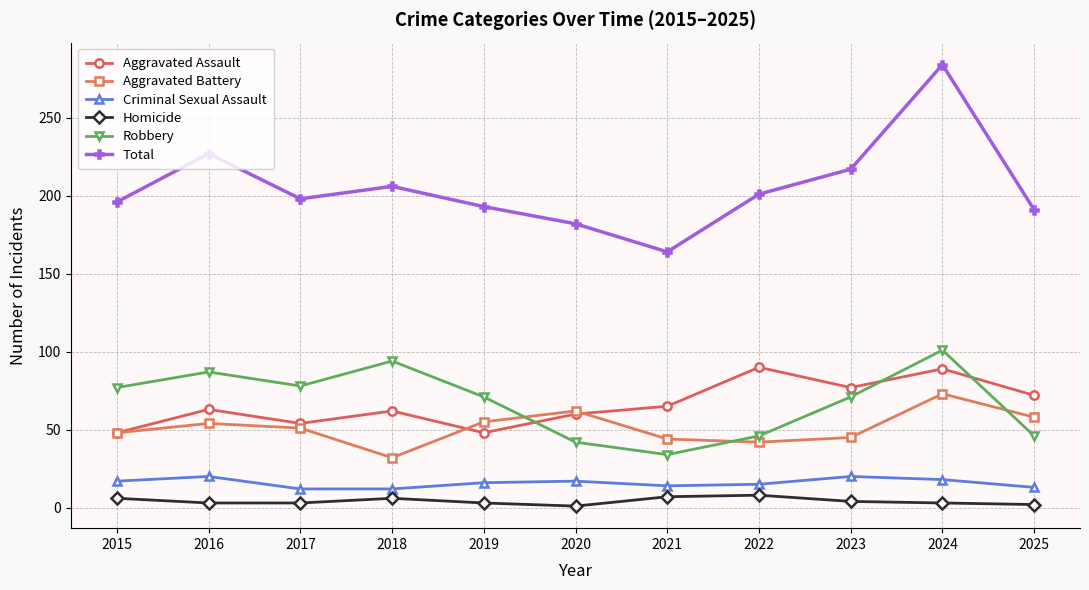

What is the approximate value of Robbery at 2018, to the nearest 10?

90